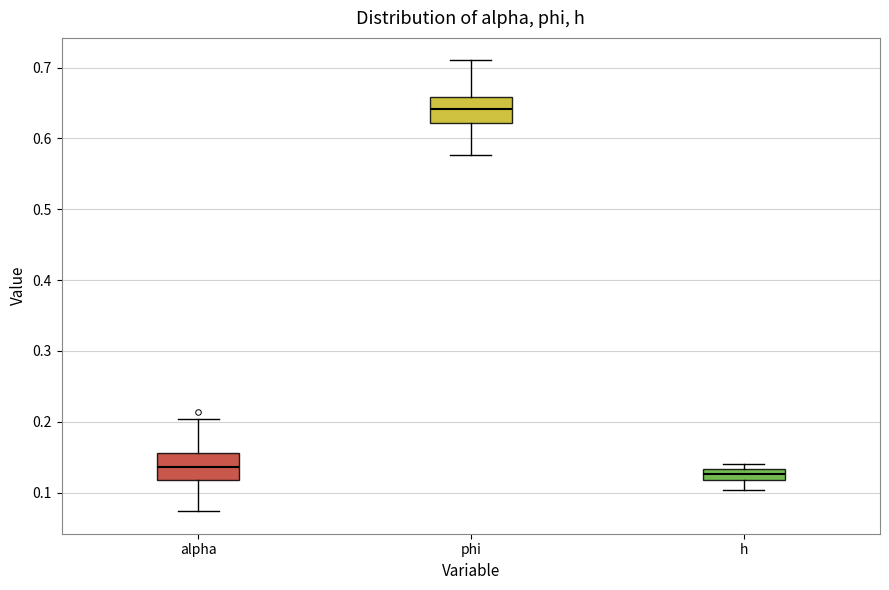

Where is the lower edge of the box for h on the y-axis? The values are not printed on the chart, so give them approximately, as read against the axis.

0.12